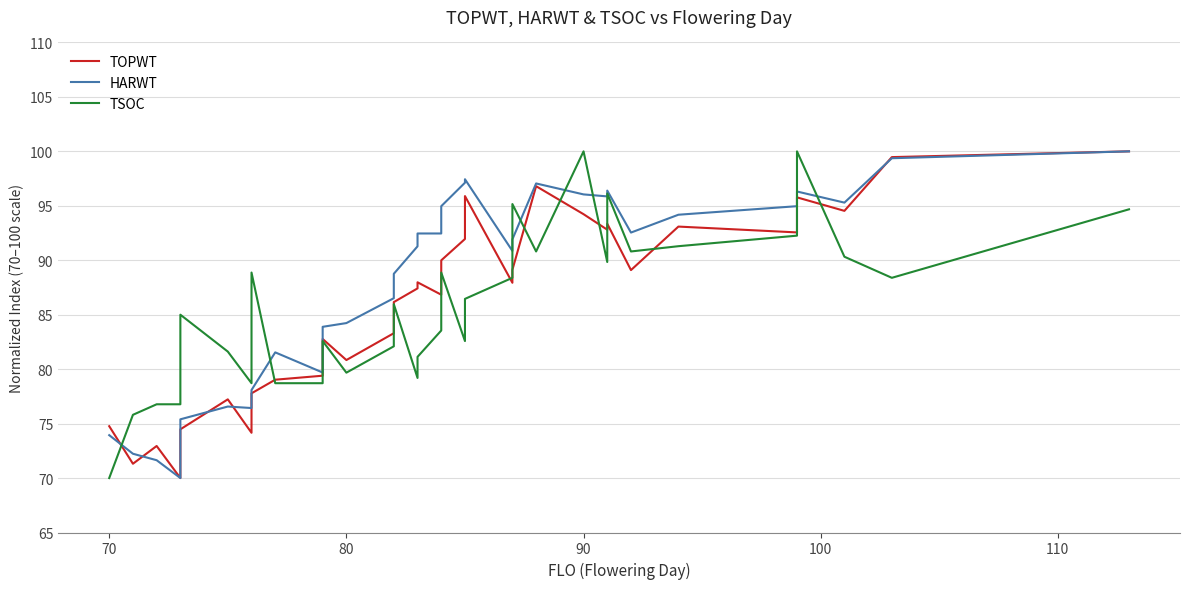

The value of TOPWT at 10 is 28.4. True or false?

False